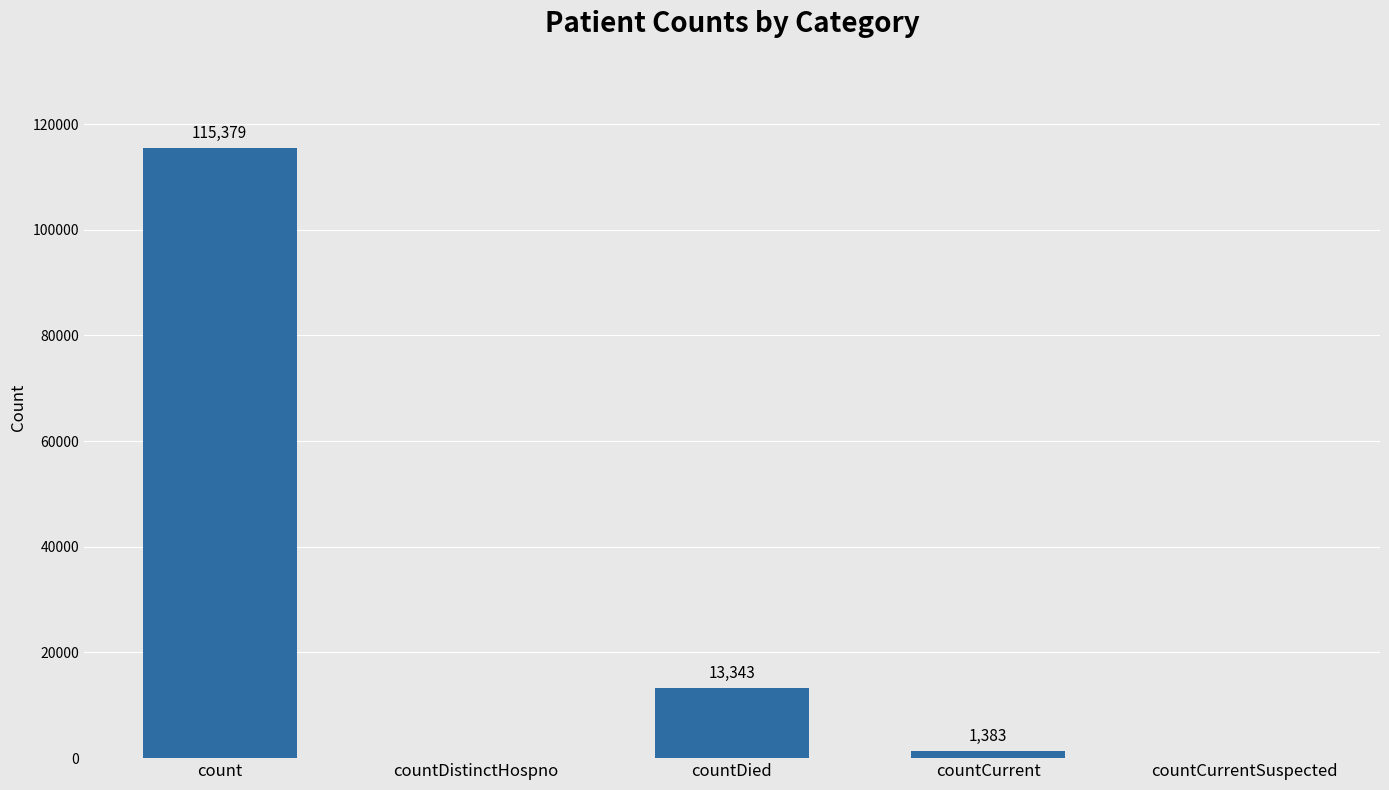

Where is the data nearest to the value 57689?

countDied